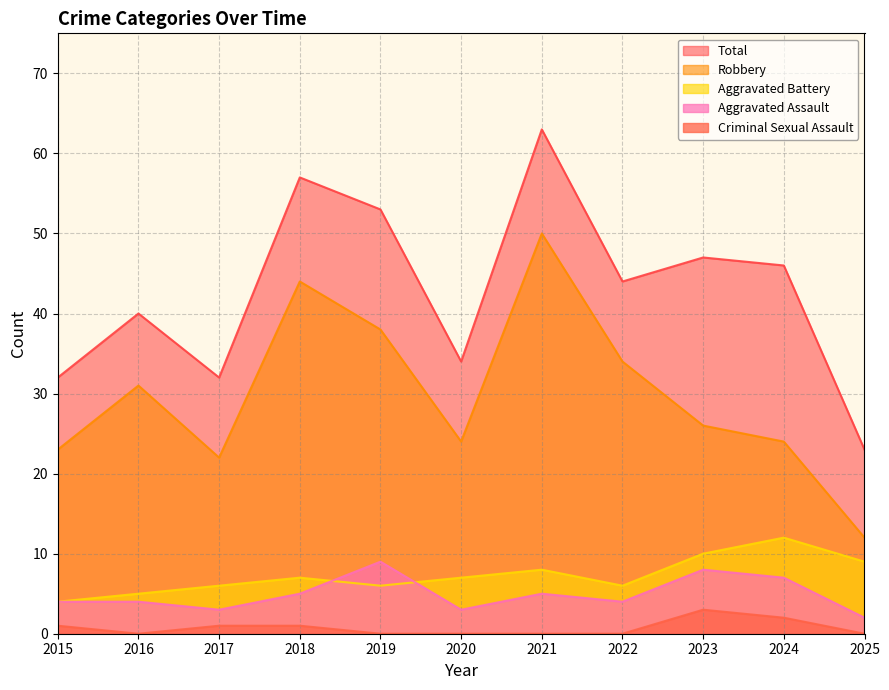

What is the spread (max minus min) of values at 2023?

44